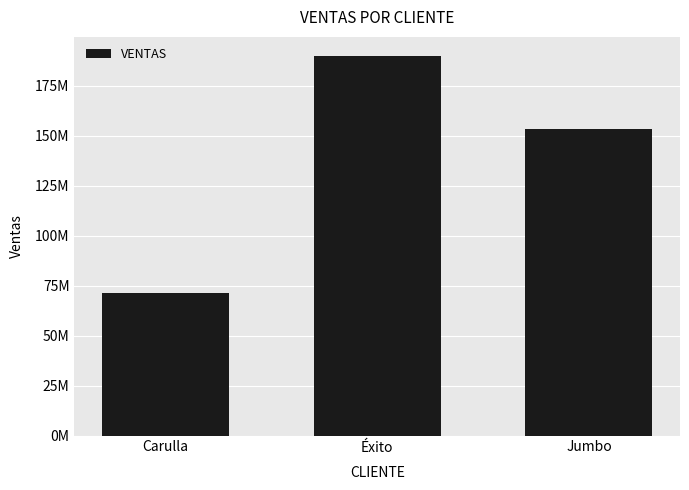

What value does the data have at Carulla, to the nearest 100?

71563900